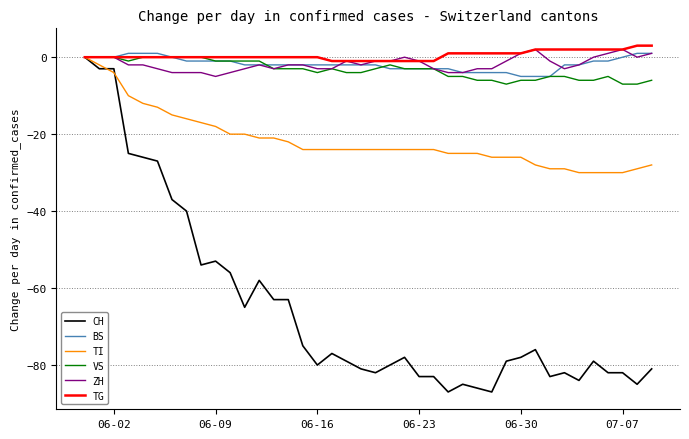

What is the minimum value for CH?

-87